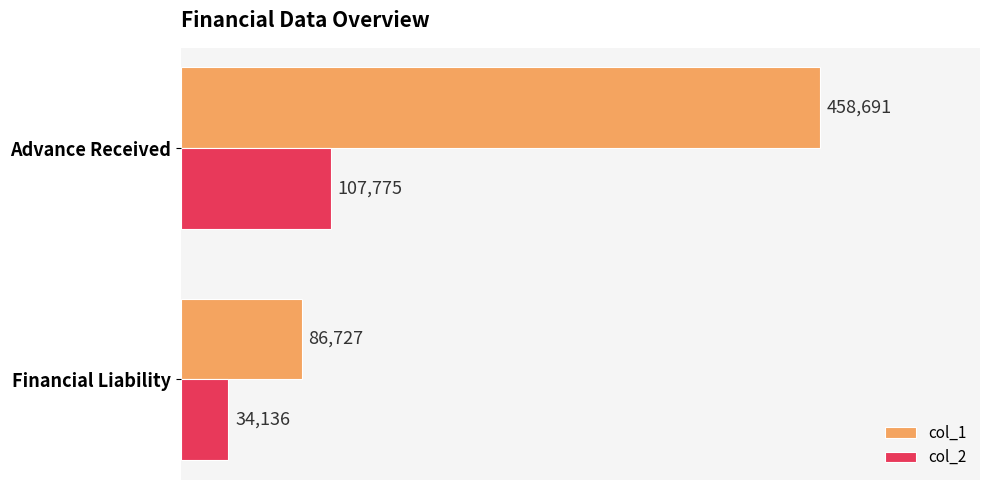

The col_1 series shows 126930 at Financial Liability. True or false?

False